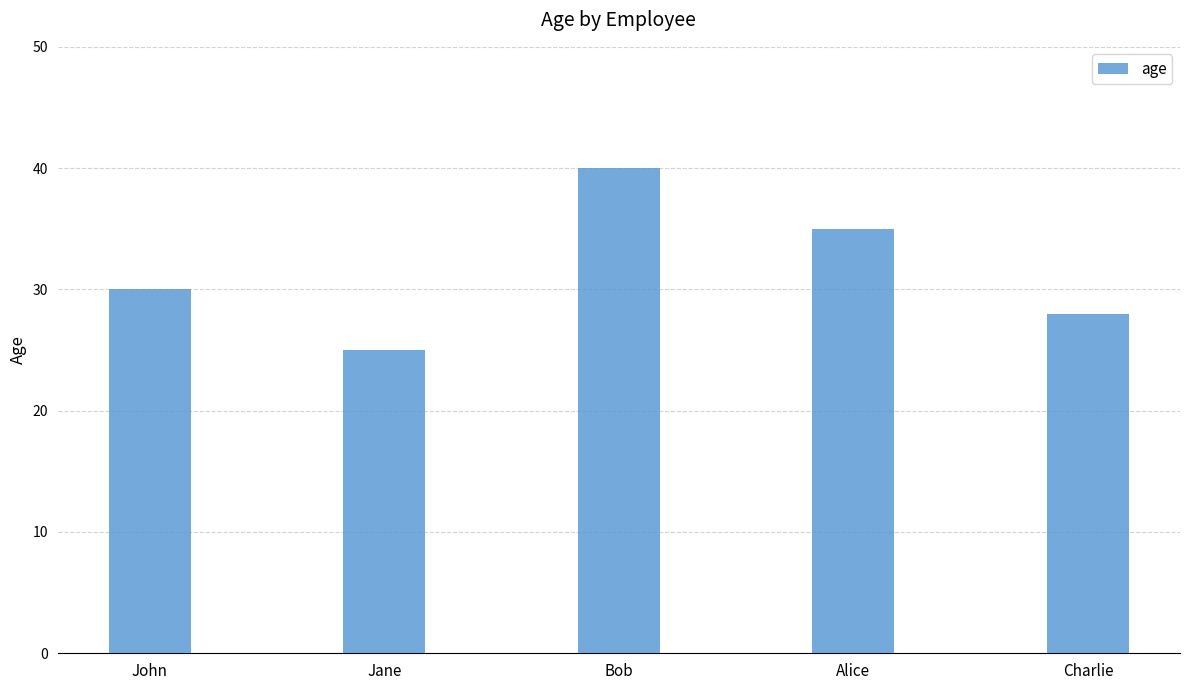

What is the label of the 1st bar from the right?

Charlie